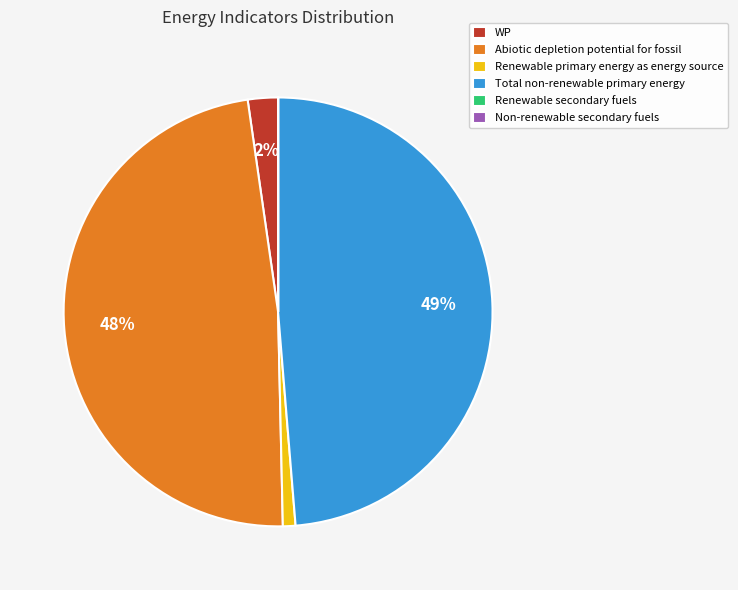

Is it true that Renewable primary energy as energy source is 1% of the pie?

True